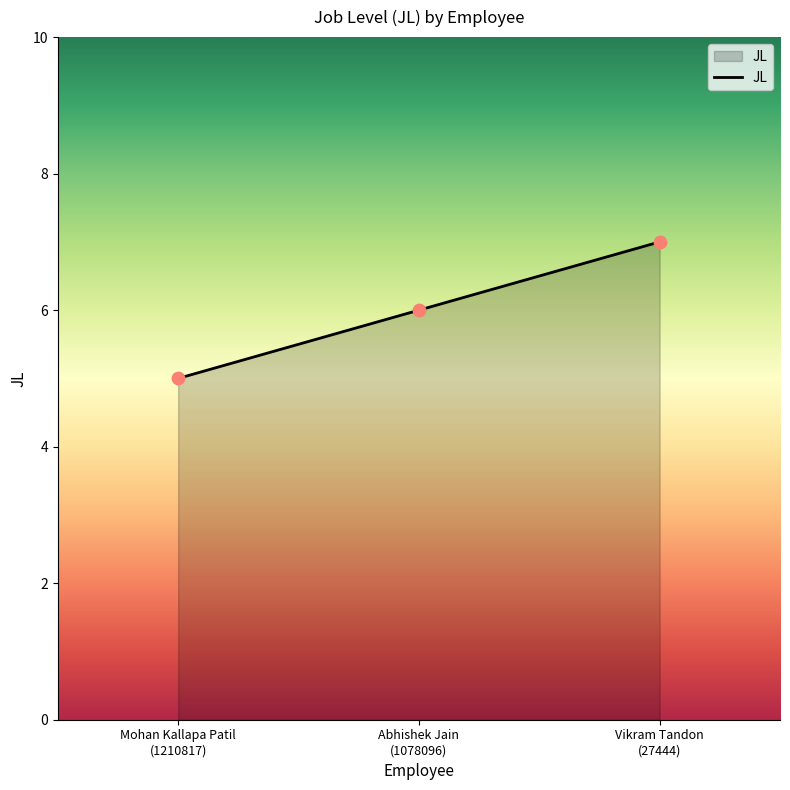

What is the change in value from Mohan Kallapa Patil
(1210817) to Vikram Tandon
(27444)?

+2